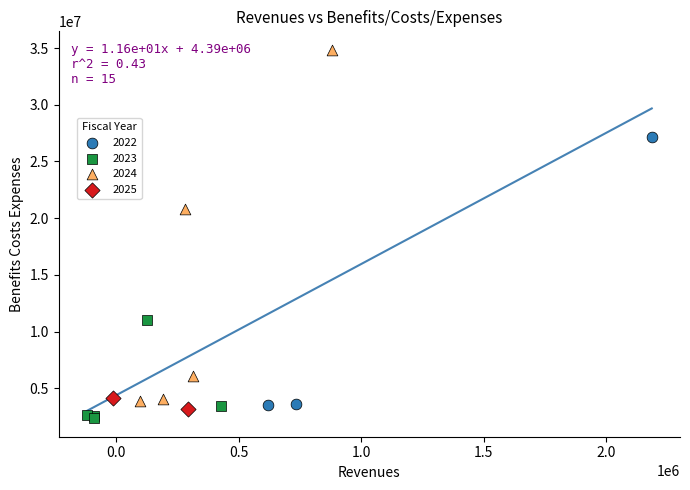

Which series reaches the maximum Y coordinate?

2024